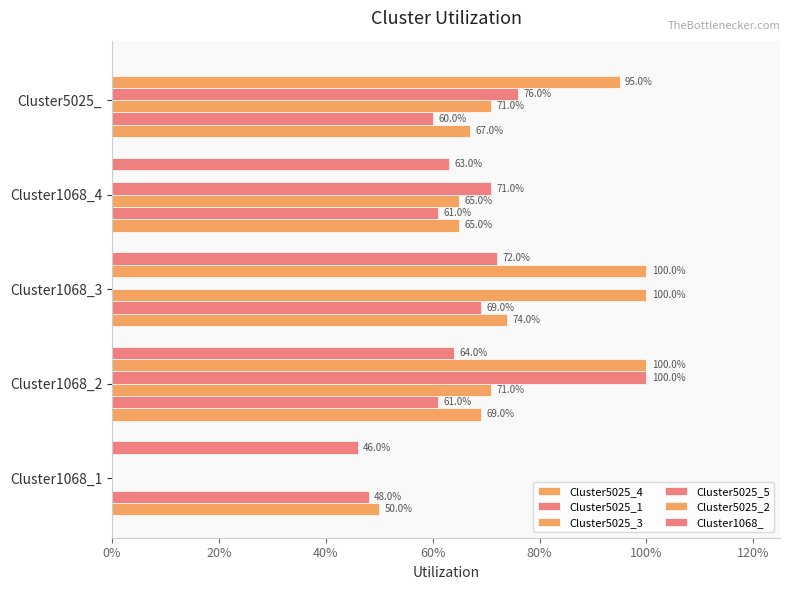

Rank the series by their maximum value, from lowest to highest.

Cluster5025_1, Cluster1068_, Cluster5025_4, Cluster5025_3, Cluster5025_5, Cluster5025_2